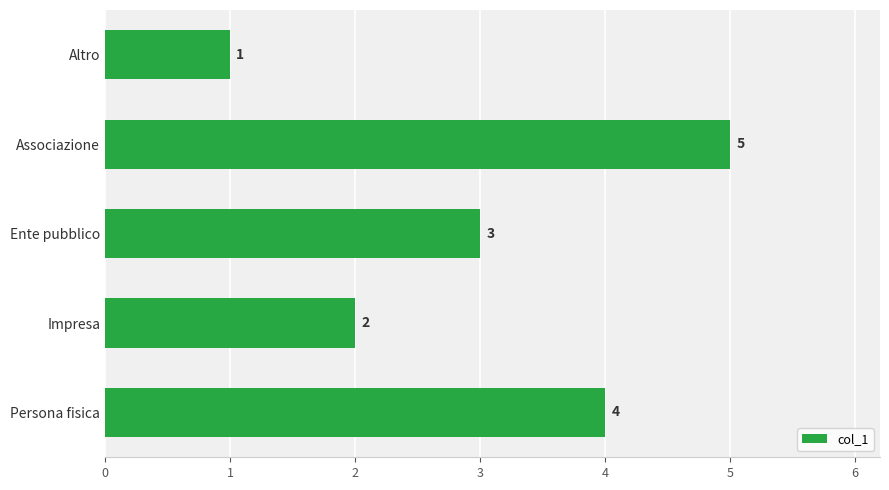

The chart shows a value of 5 at Associazione. True or false?

True